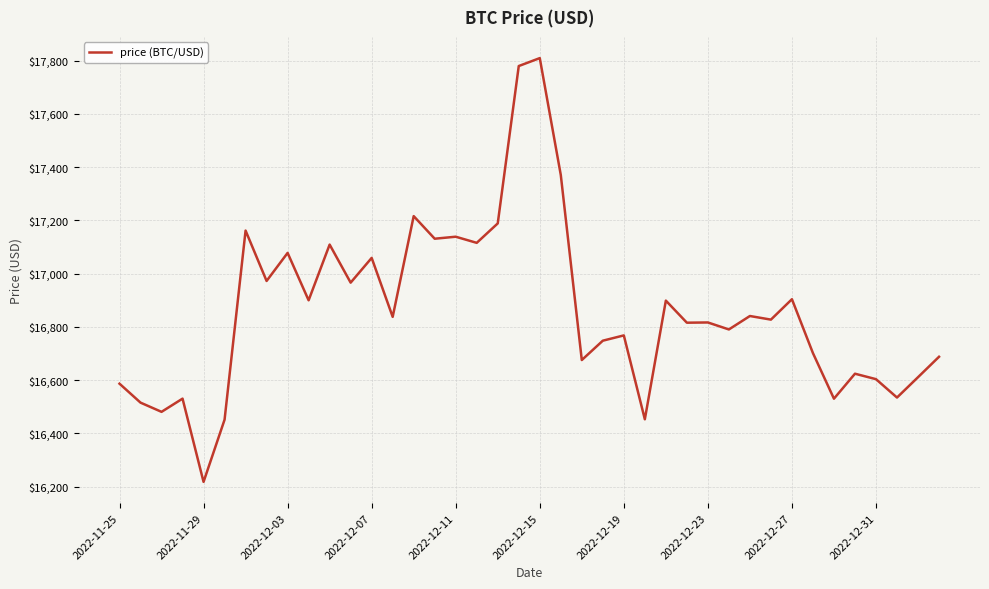

What is the smallest value displayed?

16217.9